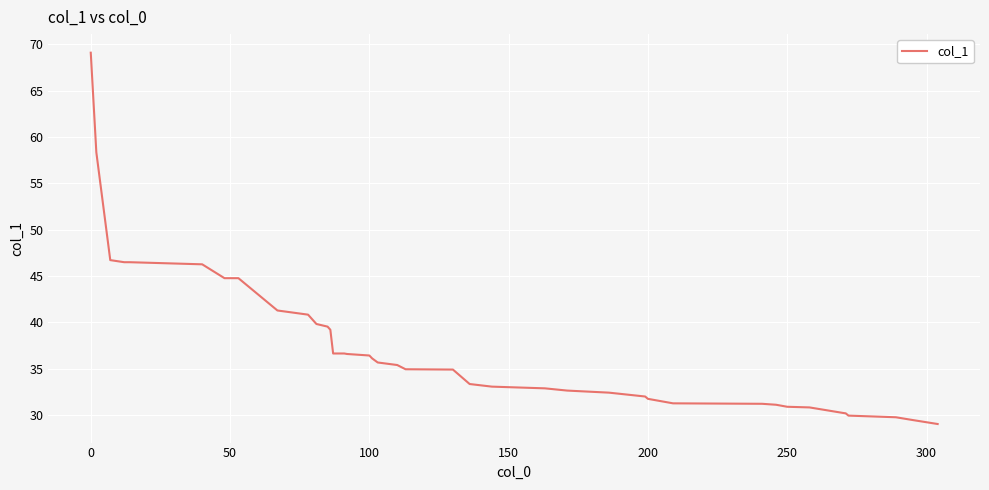

Count the number of data series in this chart.

1